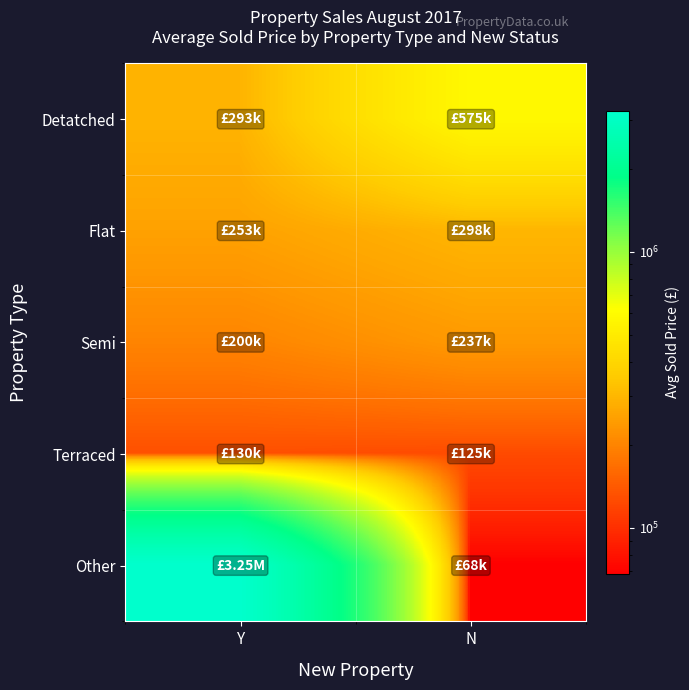

Which series changed the most between Y and N?

Other